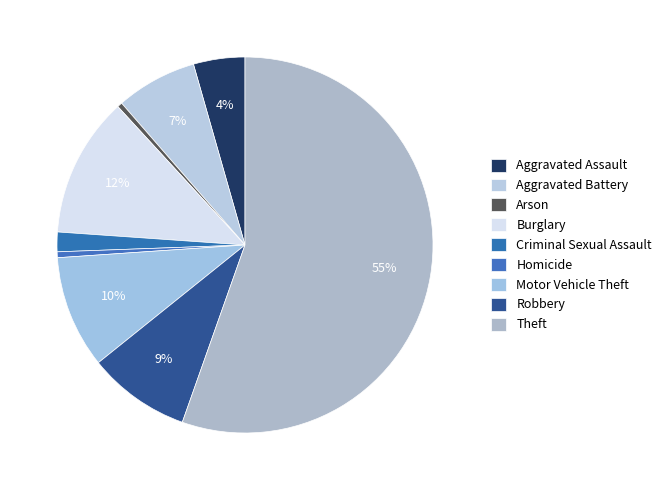

To the nearest percent, what percentage of the pie is Homicide?

1%